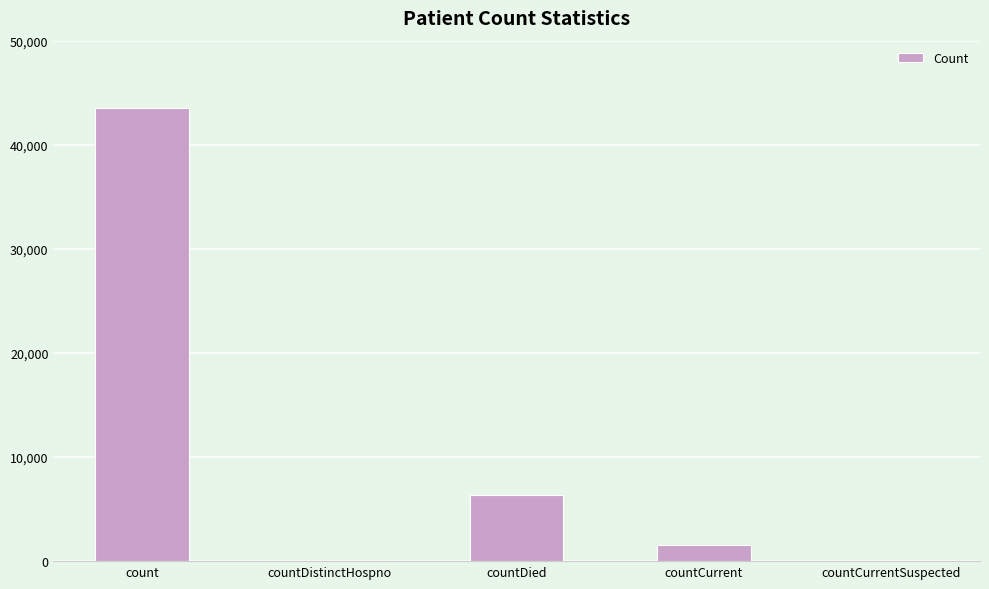

What is the sum of the values at countCurrentSuspected and countDied?

6360